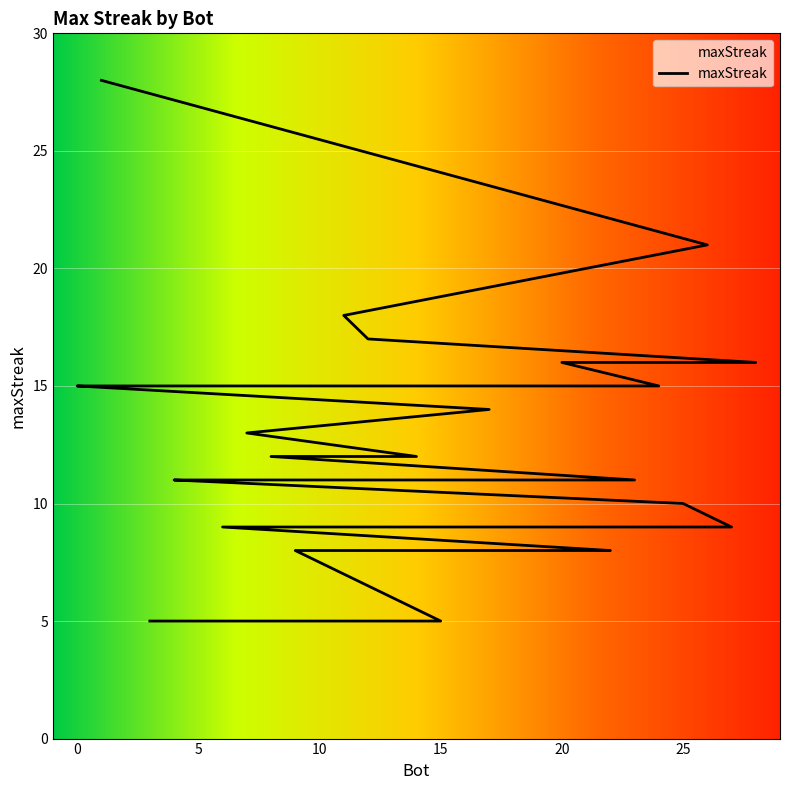

Reading left to right, extract all data points from this chart.

1=28	26=21	11=18	12=17	28=16	20=16	24=15	2=15	0=15	17=14	7=13	14=12	8=12	23=11	19=11	5=11	4=11	25=10	27=9	18=9	16=9	13=9	10=9	6=9	22=8	21=8	9=8	15=5	3=5